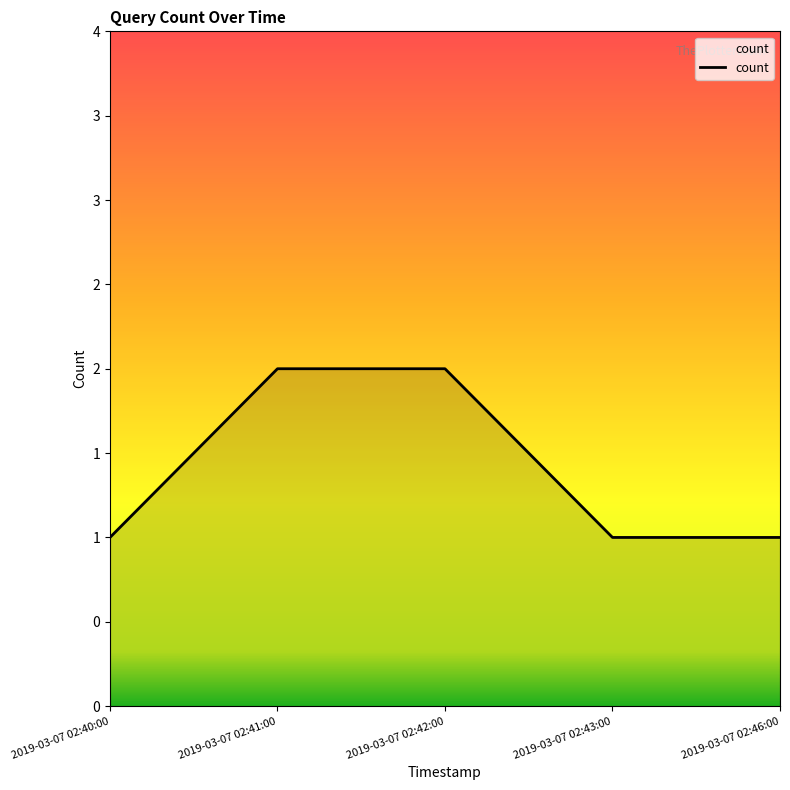

Does the chart have visible grid lines?

No